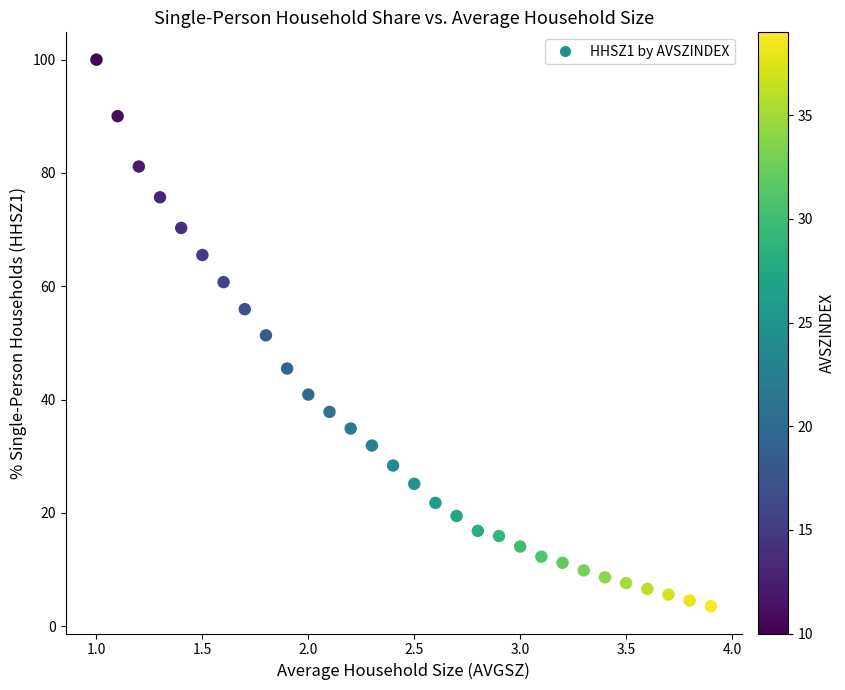

How many data points are displayed?

30